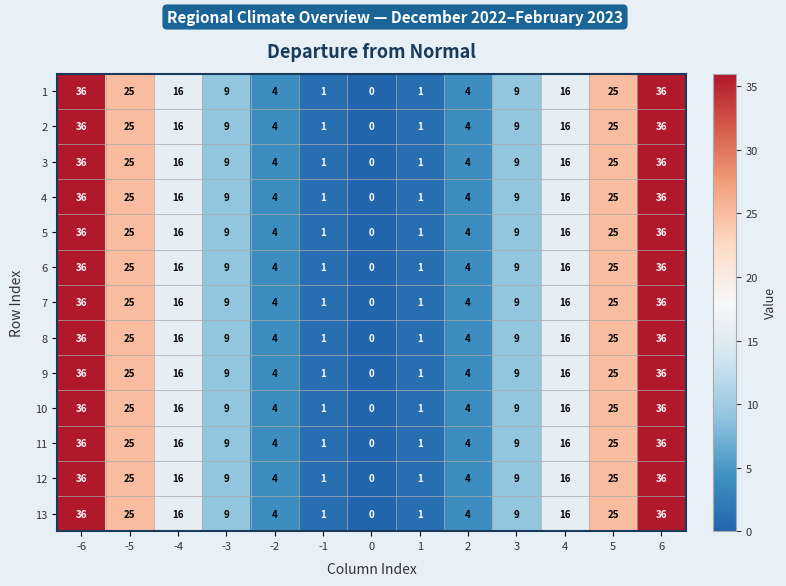

How many values in 11 are above zero?

12